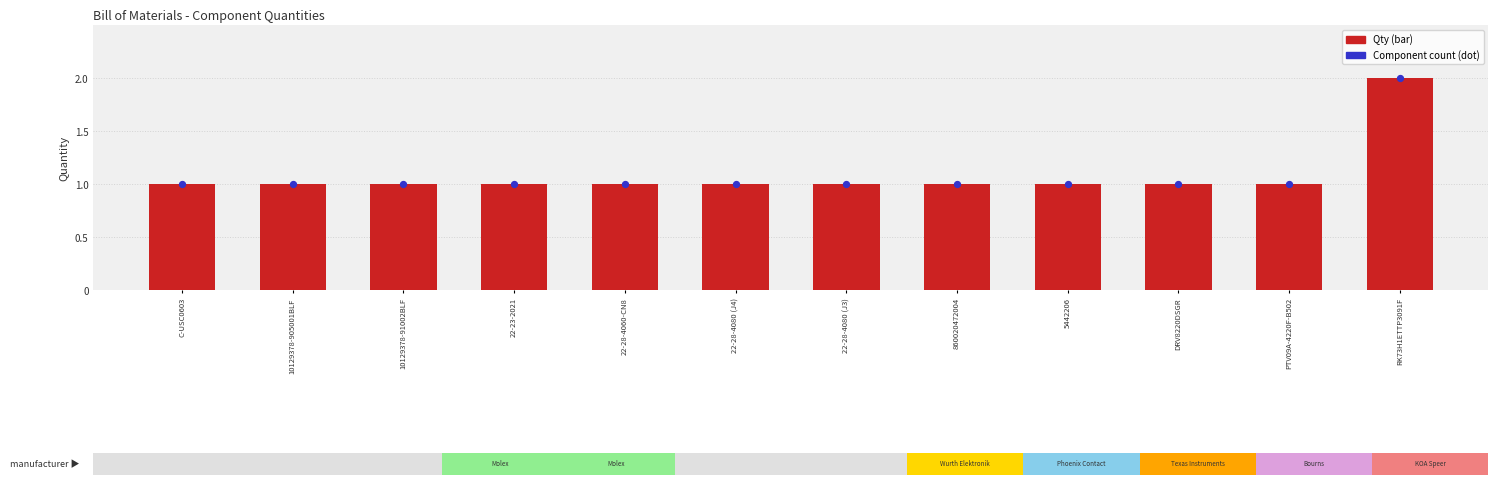

Which series contains the lowest Y value?

Qty